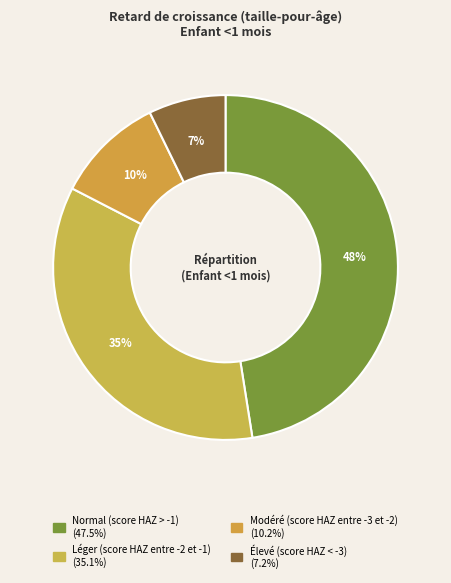

The Léger (score HAZ entre -2 et -1) slice represents 35% of the pie. True or false?

True